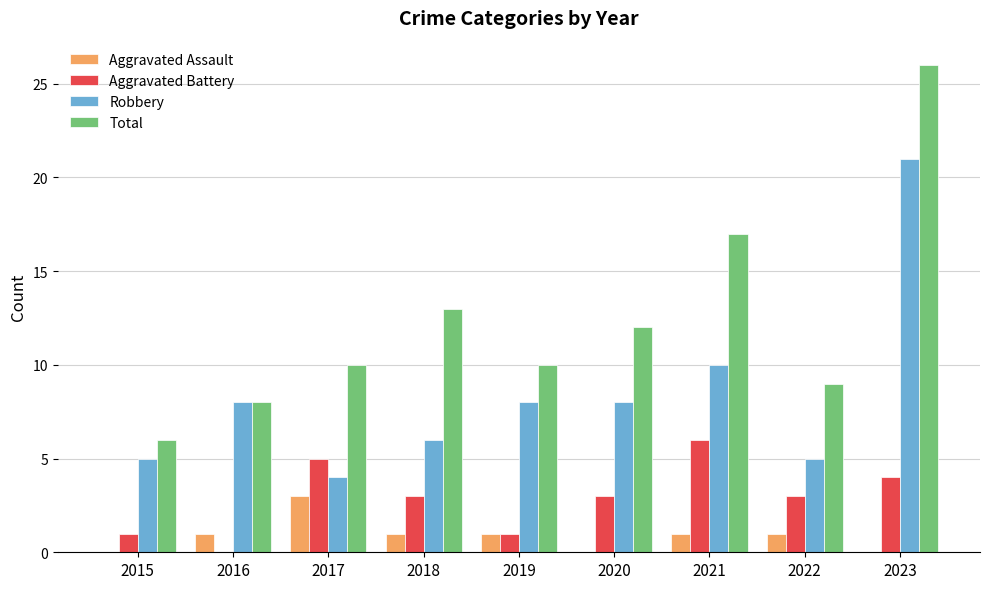

Is the value of Aggravated Assault at 2016 greater than the value of Total at 2016?

No